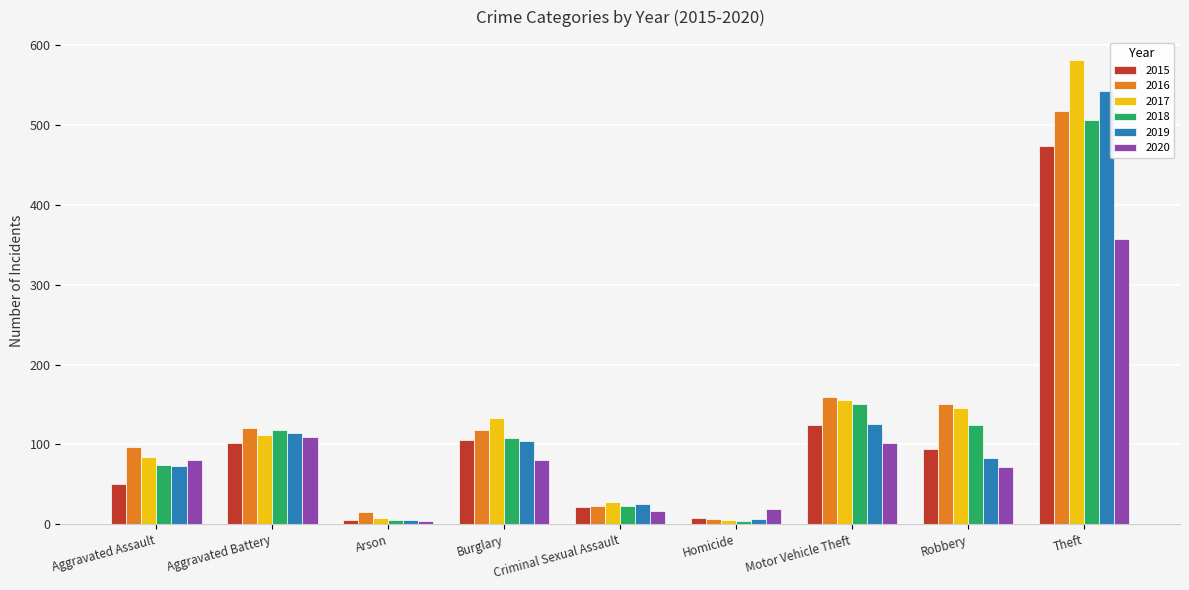

Which category has the highest value in the 2019 series?

Theft